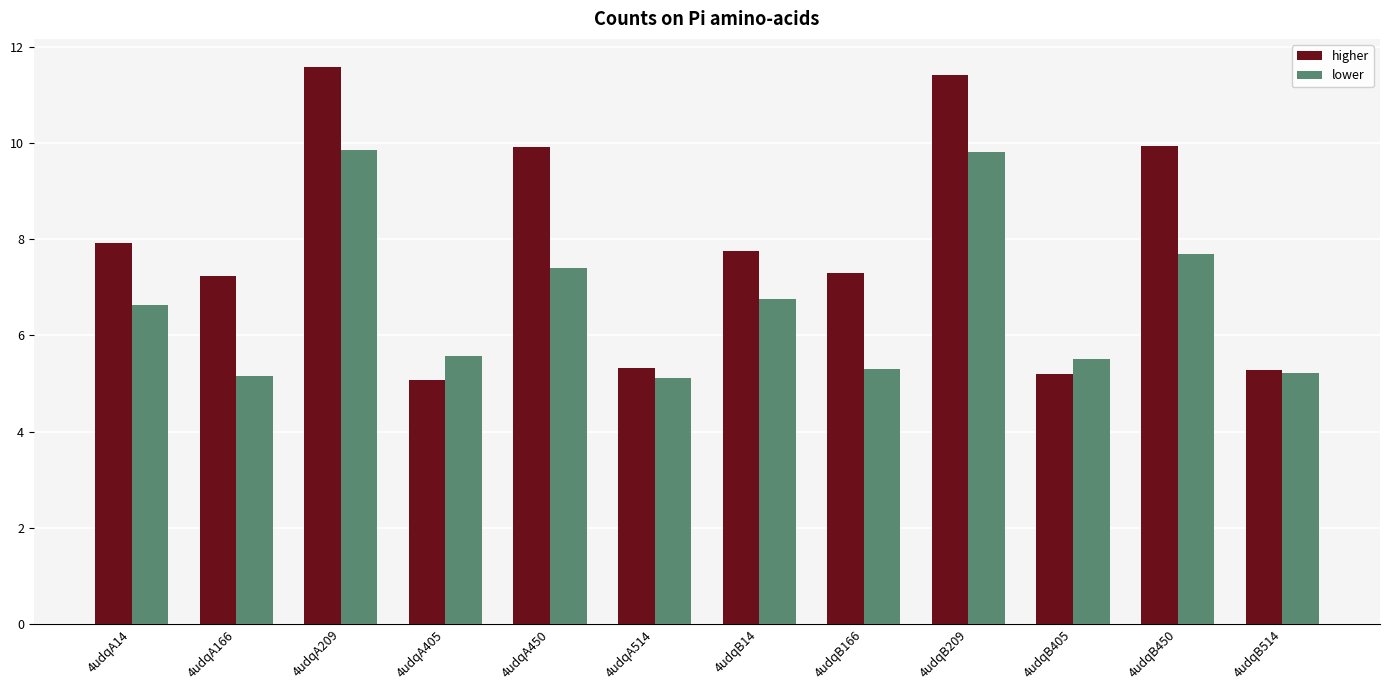

What are all the series names shown in the legend?

higher, lower